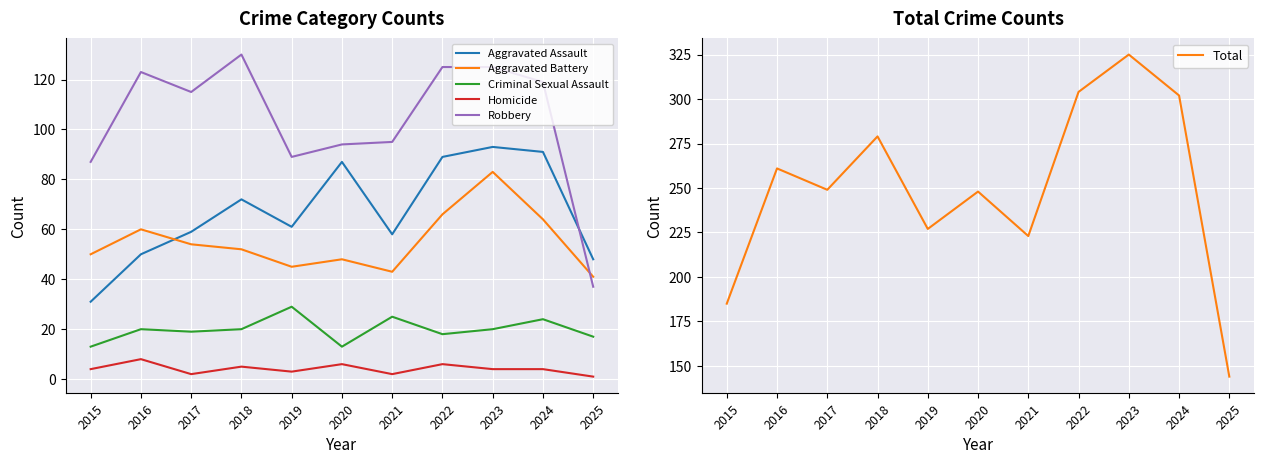

What is the greatest value displayed?

325